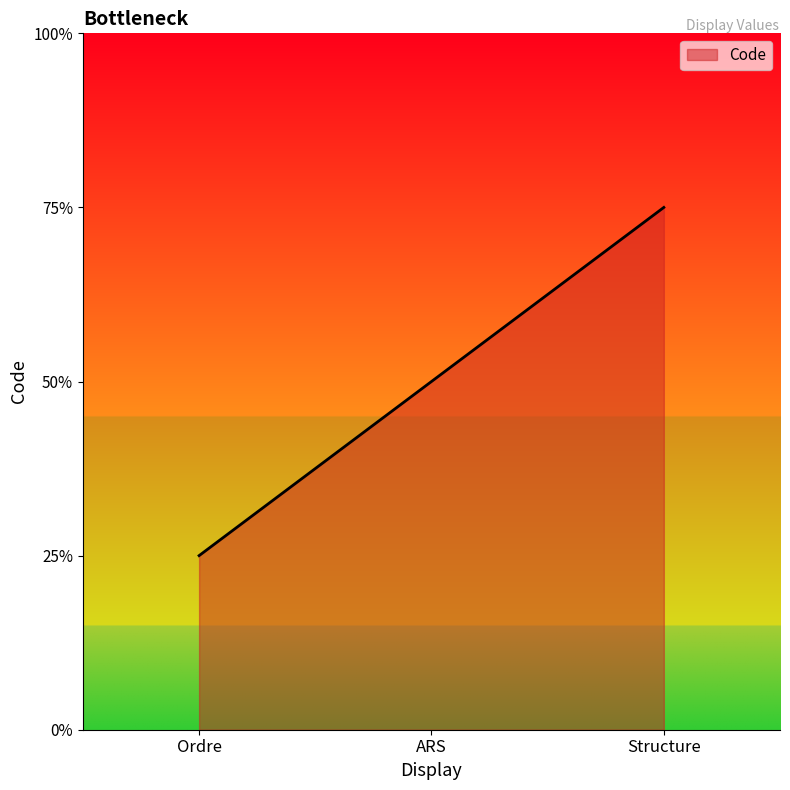

Does the chart have visible grid lines?

No